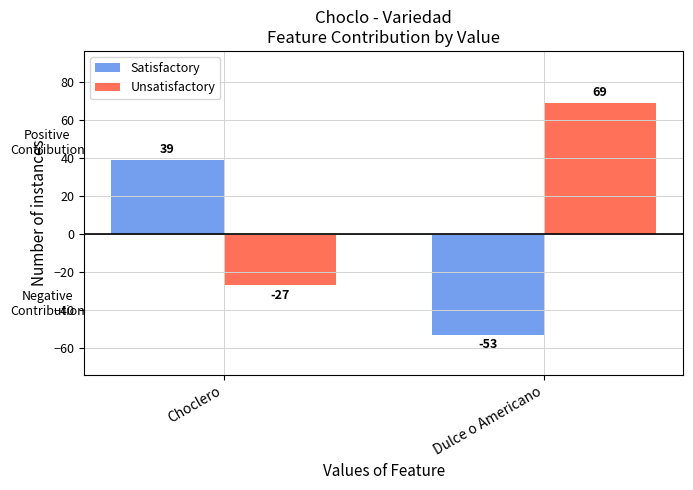

Count the Unsatisfactory values in the range -27 to 69.

2